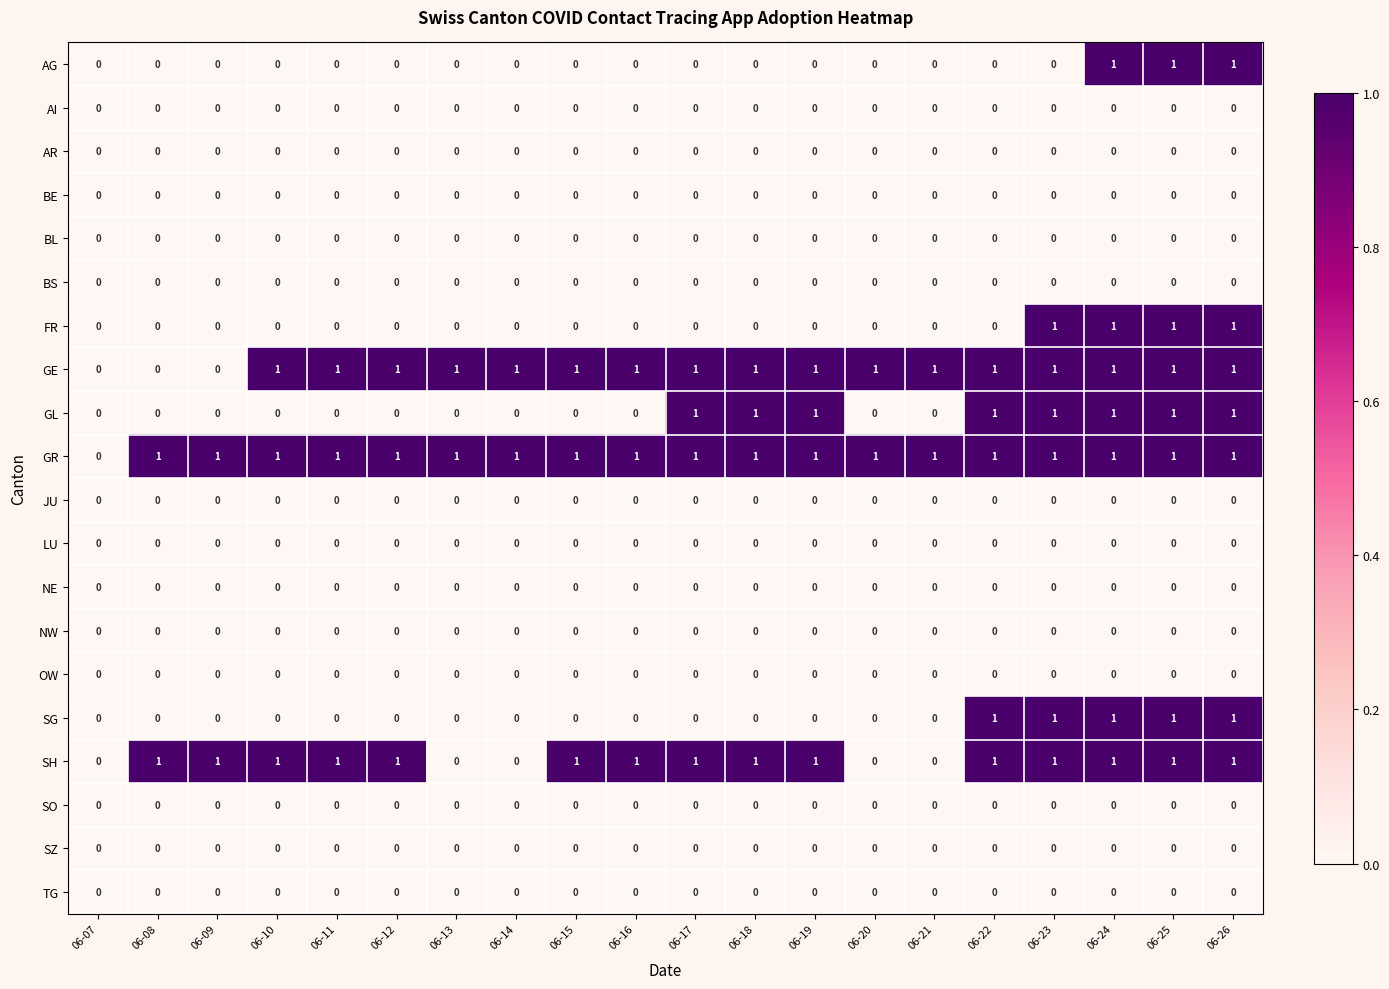

Which series has the largest total across all categories?

GR